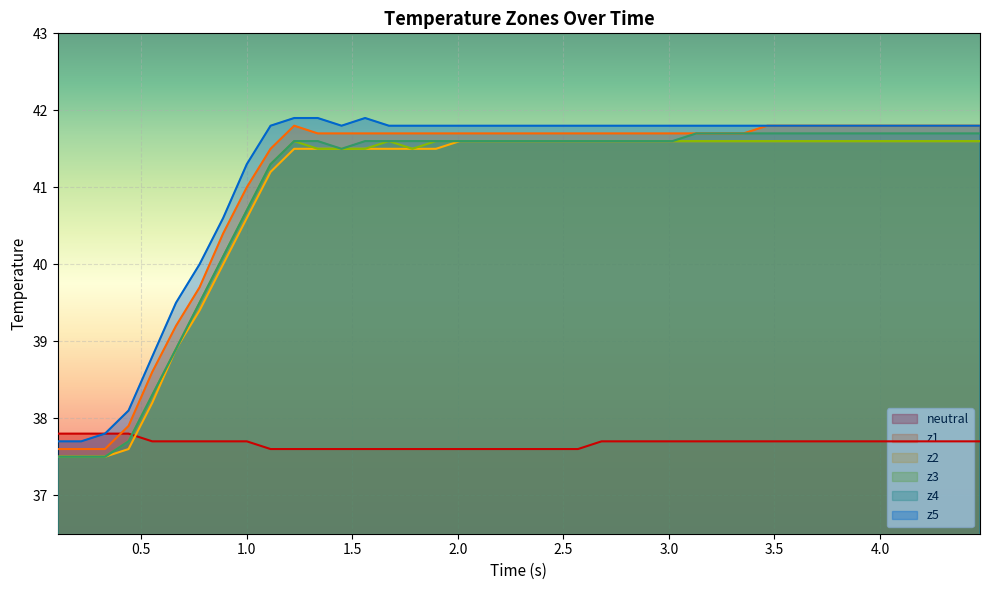

What is the greatest value displayed?

41.9